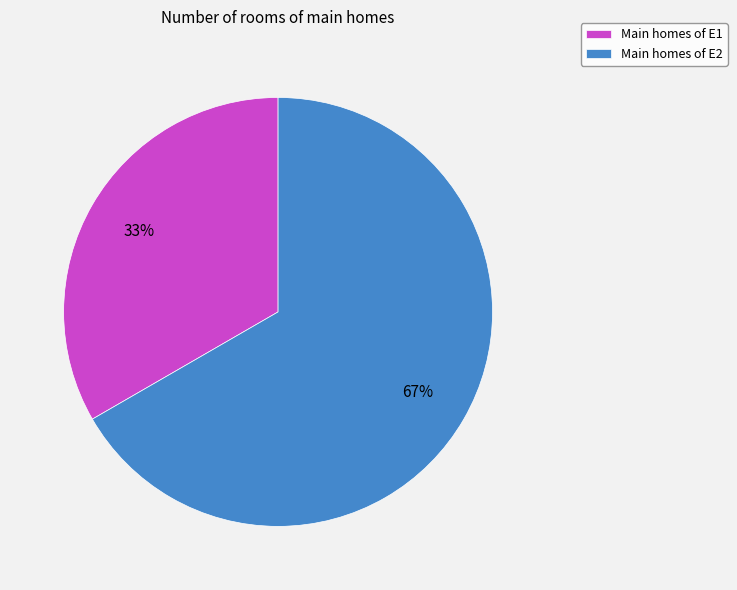

What is the smallest slice in the pie chart?

Main homes of E1